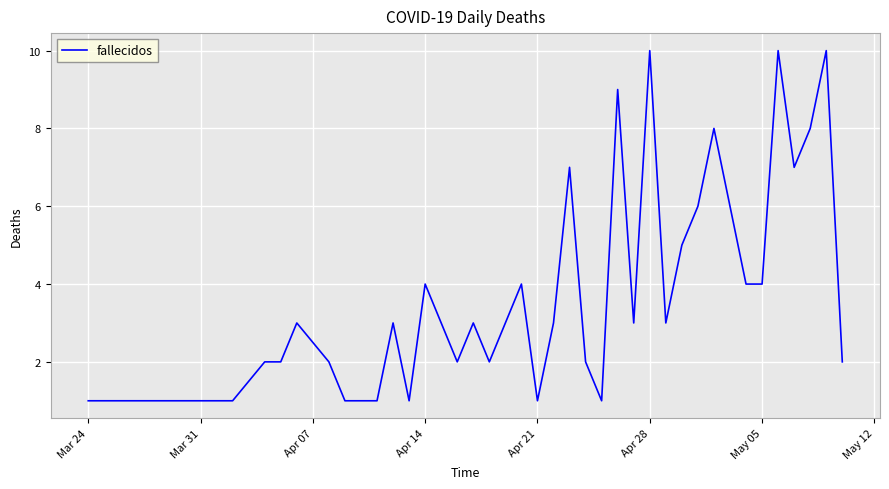

What is the greatest value displayed?

10